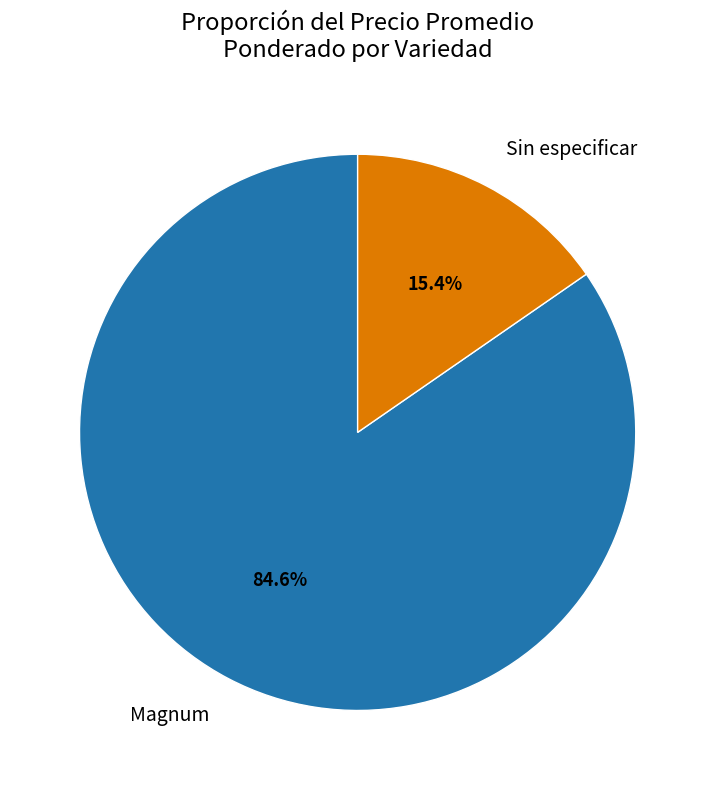

Which slice is the largest?

Magnum